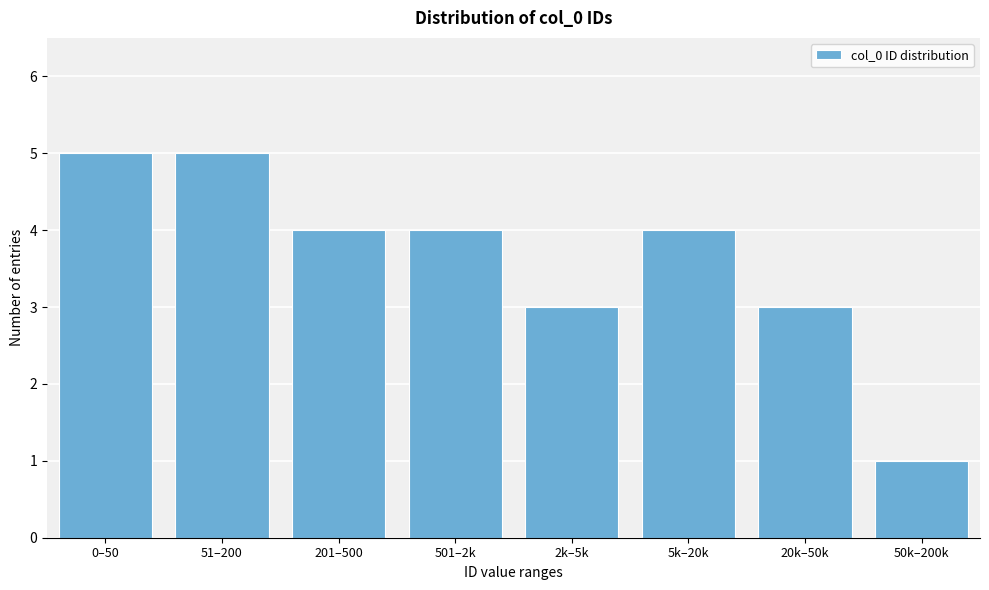

Reading left to right, transcribe all the data shown in this chart.

0–50=5	51–200=5	201–500=4	501–2k=4	2k–5k=3	5k–20k=4	20k–50k=3	50k–200k=1